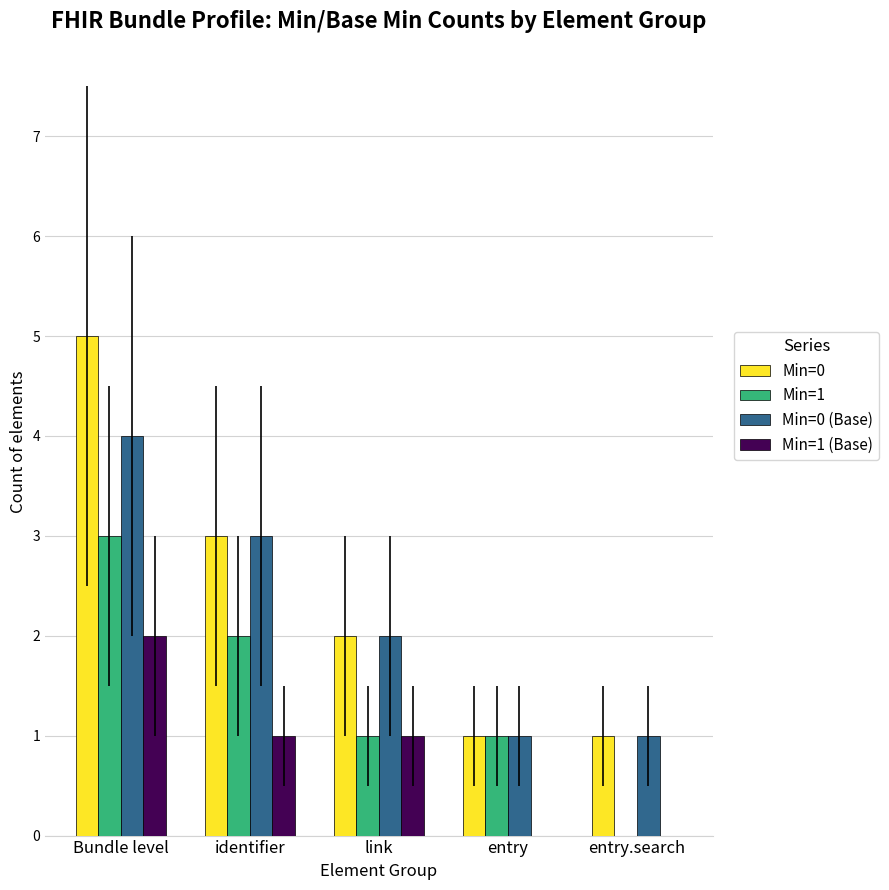

Is the value of Min=0 (Base) at identifier greater than the value of Min=0 at Bundle level?

No